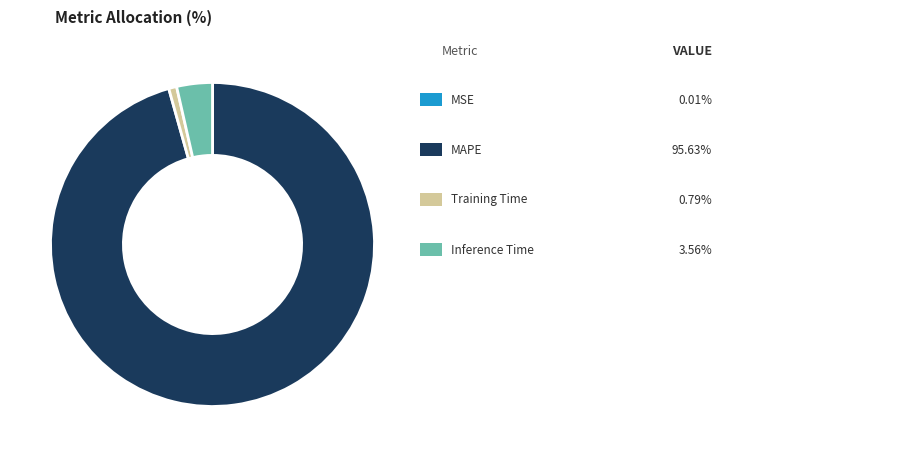

Is there a majority slice in this chart?

Yes